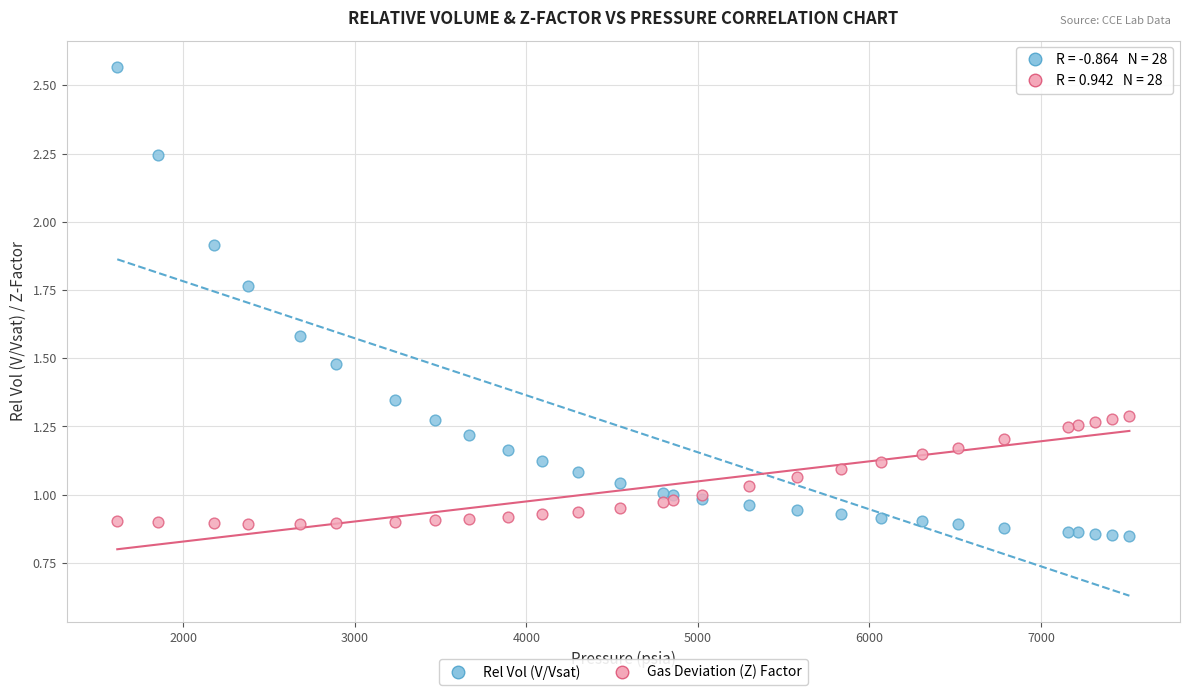

What is the X range (max minus min) for the scatter plot?

5900.0